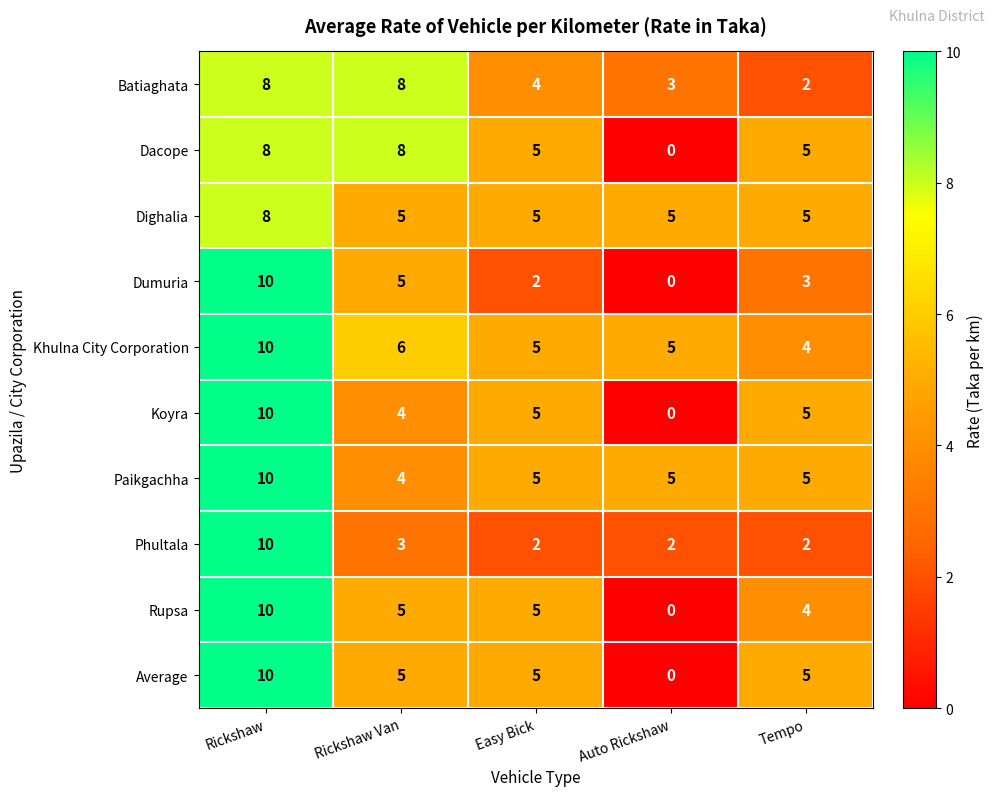

The Phultala series shows 1 at Auto Rickshaw. True or false?

False